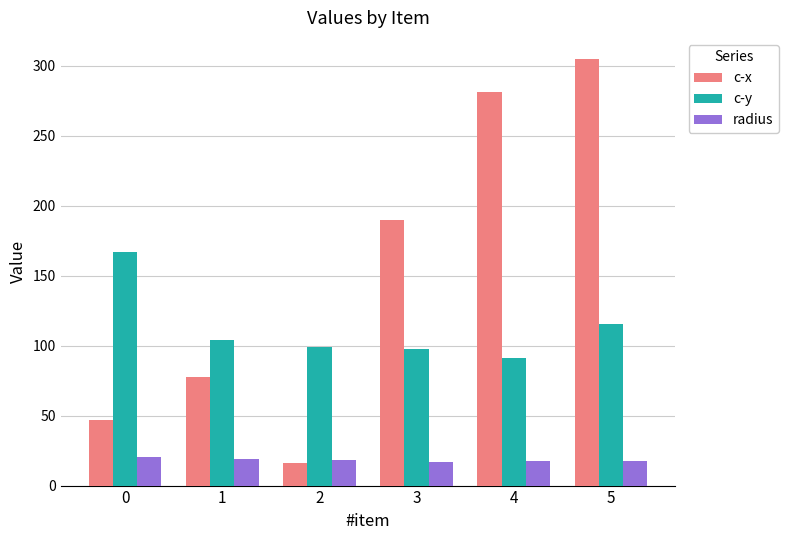

List the series in order of their overall mean, highest first.

c-x, c-y, radius